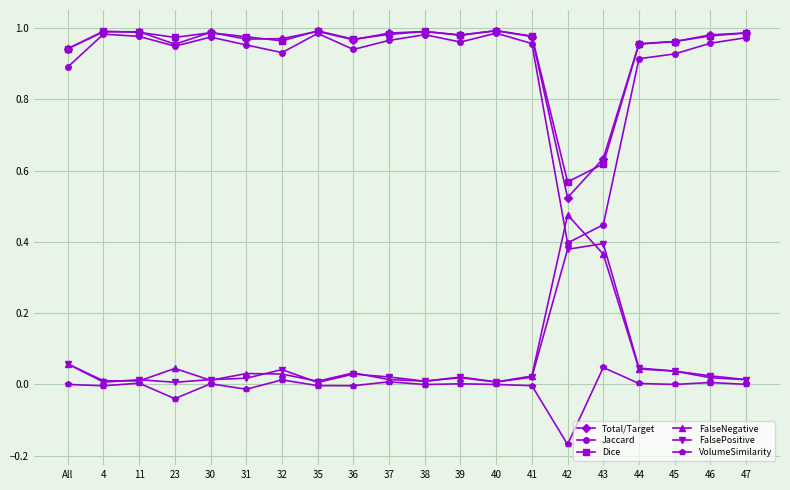

The Dice series shows 0.4 at 35. True or false?

False